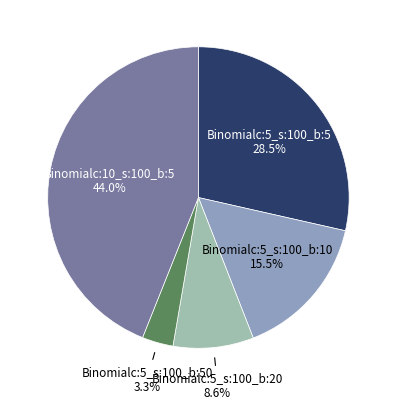

Is there any slice that represents more than half of the pie?

No